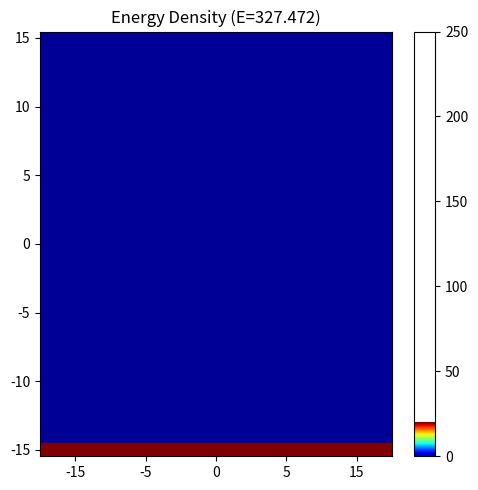

How many distinct data groups are displayed?

33